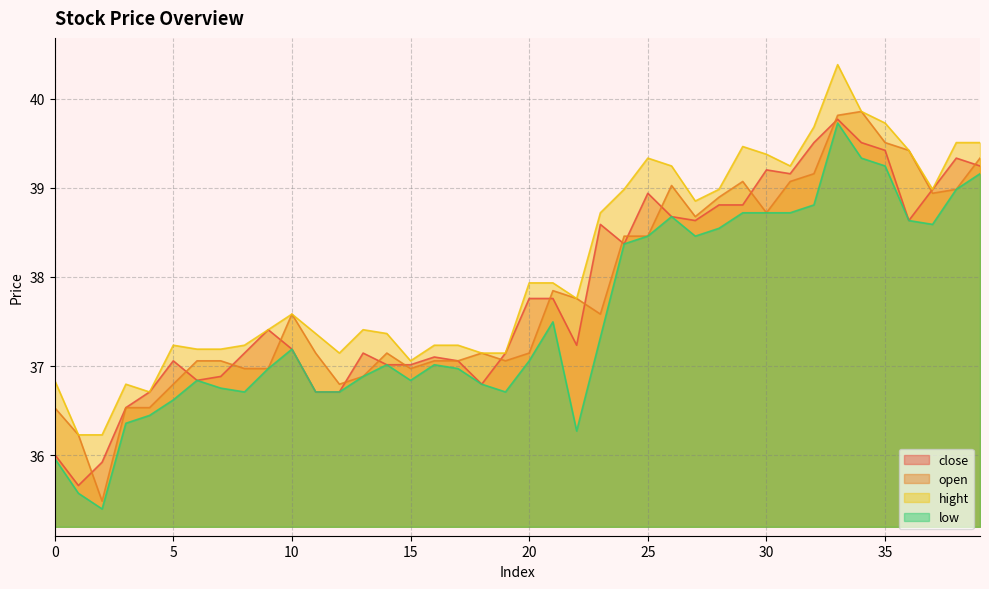

Which label corresponds to the largest value in the chart?

33